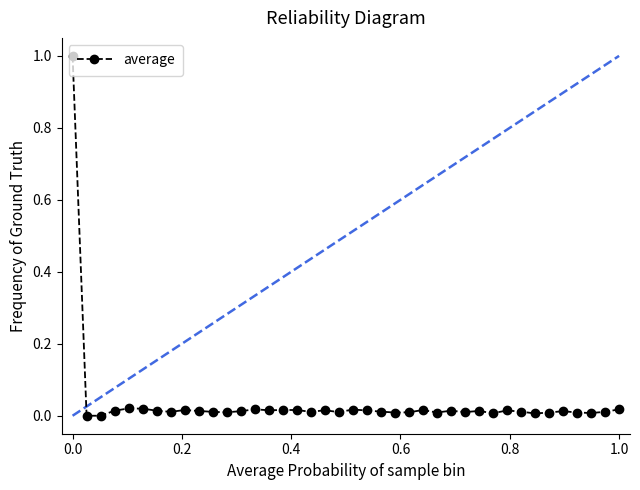

How many data points does each series have?

40